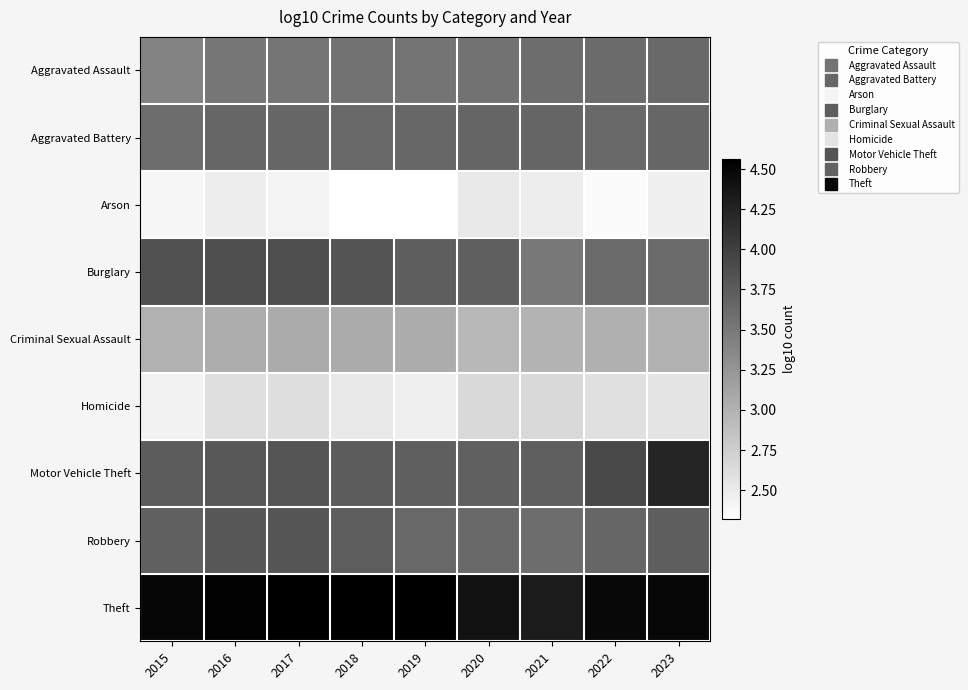

Between 2016 and 2019, which is larger?

2019